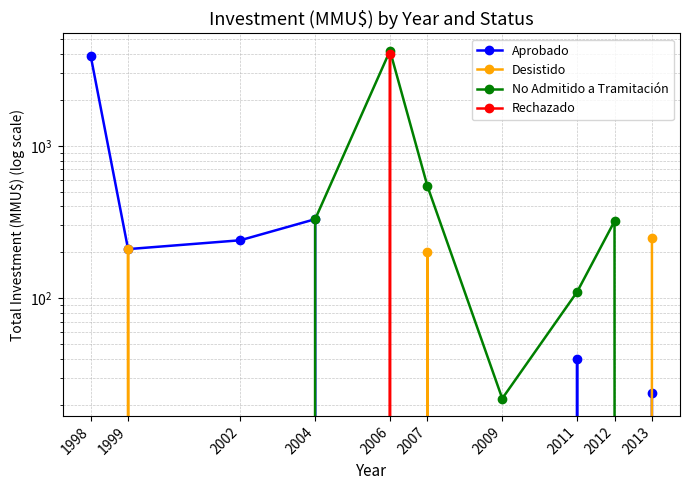

Between which two adjacent categories do No Admitido a Tramitación and Aprobado first intersect?

2012 and 2013